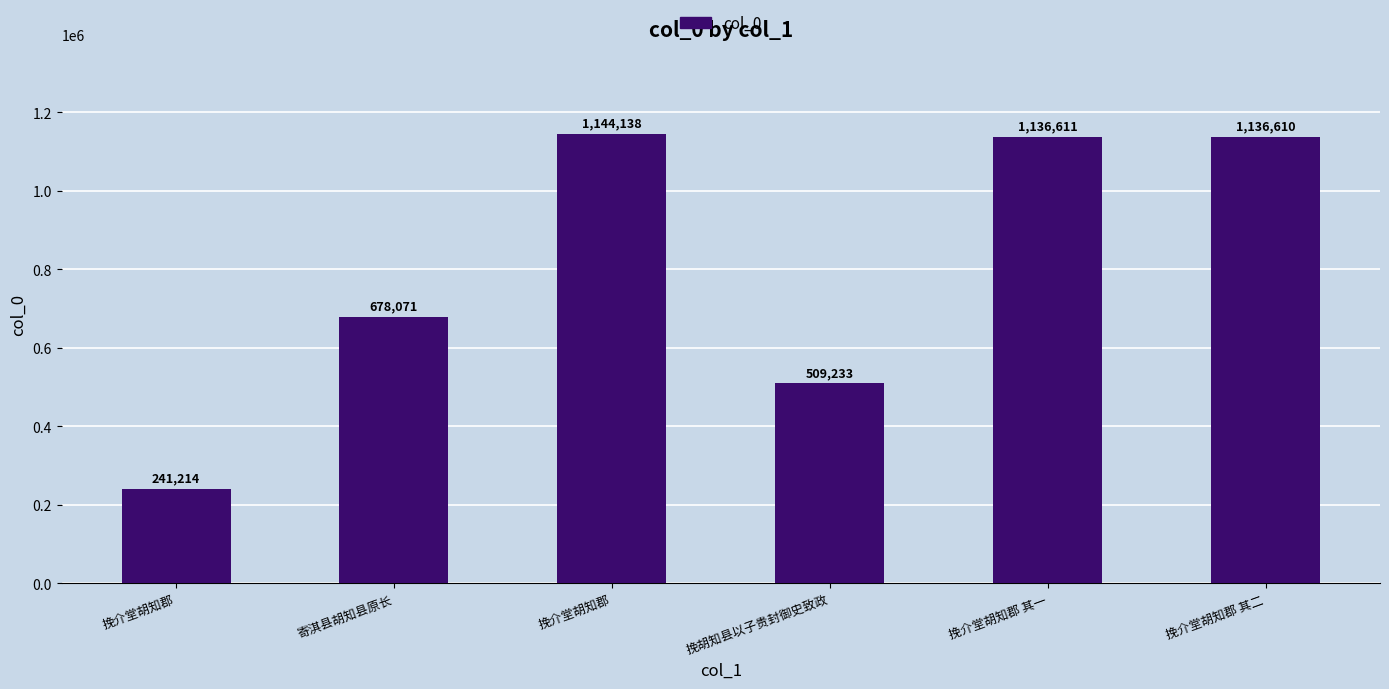

The chart shows a value of 788720 at 挽介堂胡知郡. True or false?

False